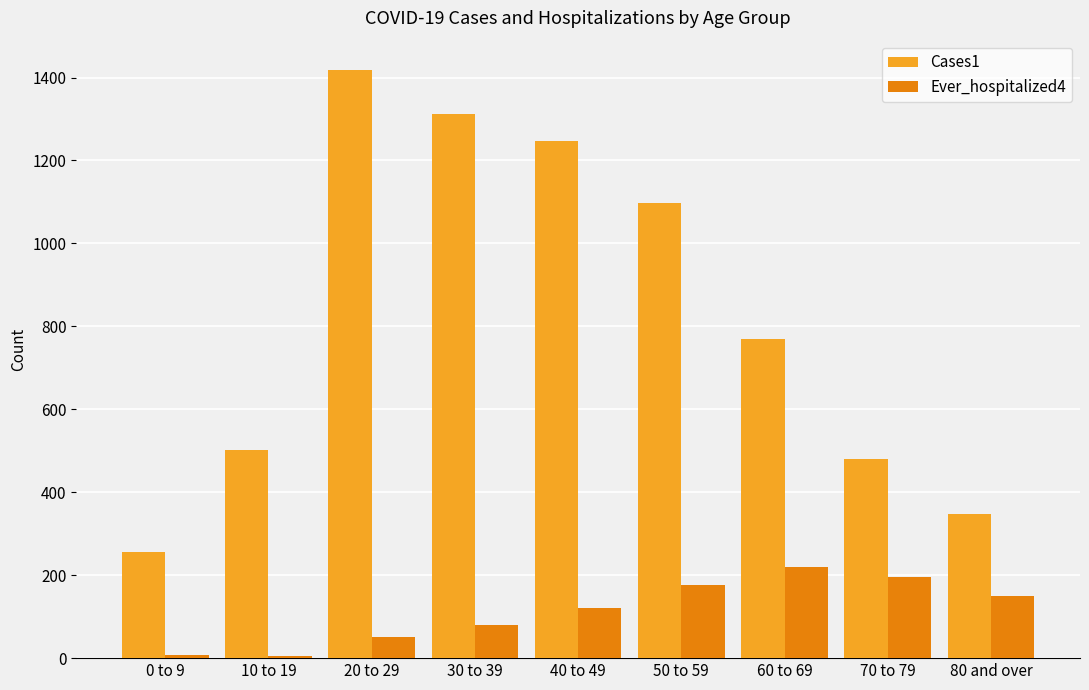

How many groups of bars are there?

9